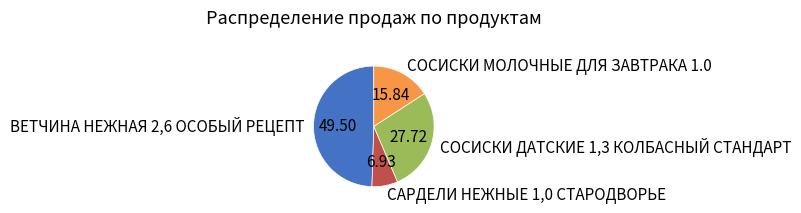

Rank the categories by value from lowest to highest.

САРДЕЛИ НЕЖНЫЕ 1,0 СТАРОДВОРЬЕ, СОСИСКИ МОЛОЧНЫЕ ДЛЯ ЗАВТРАКА 1.0, СОСИСКИ ДАТСКИЕ 1,3 КОЛБАСНЫЙ СТАНДАРТ, ВЕТЧИНА НЕЖНАЯ 2,6 ОСОБЫЙ РЕЦЕПТ